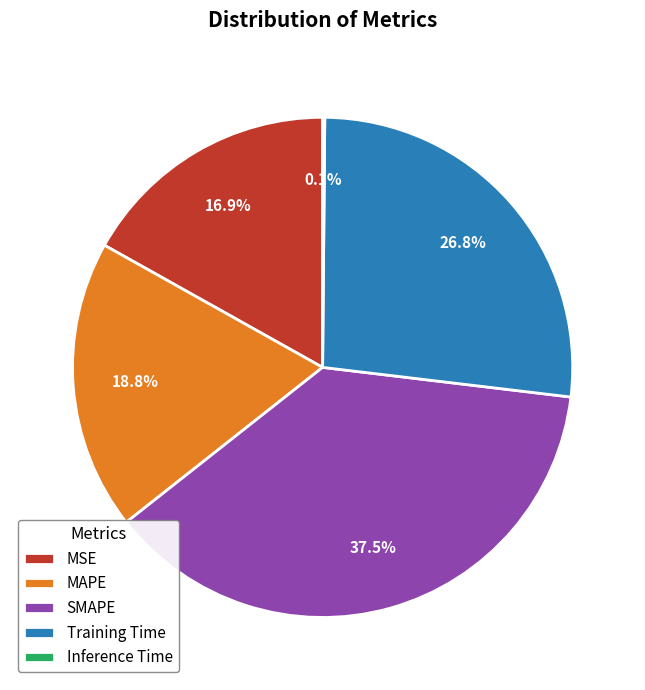

Is there a majority slice in this chart?

No